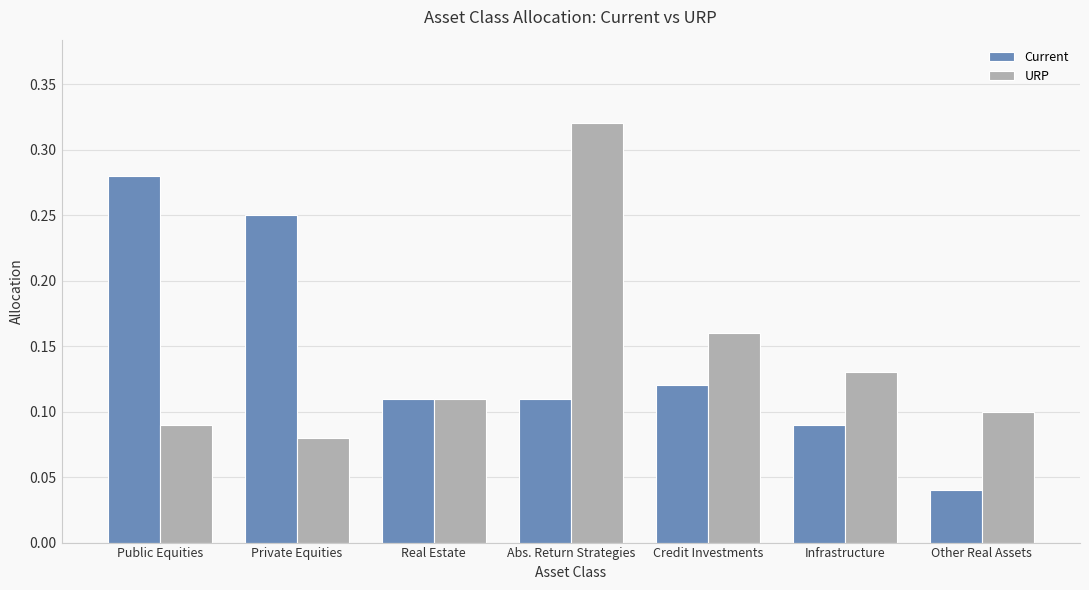

List the labels in order of URP value, largest first.

Abs. Return Strategies, Credit Investments, Infrastructure, Real Estate, Other Real Assets, Public Equities, Private Equities